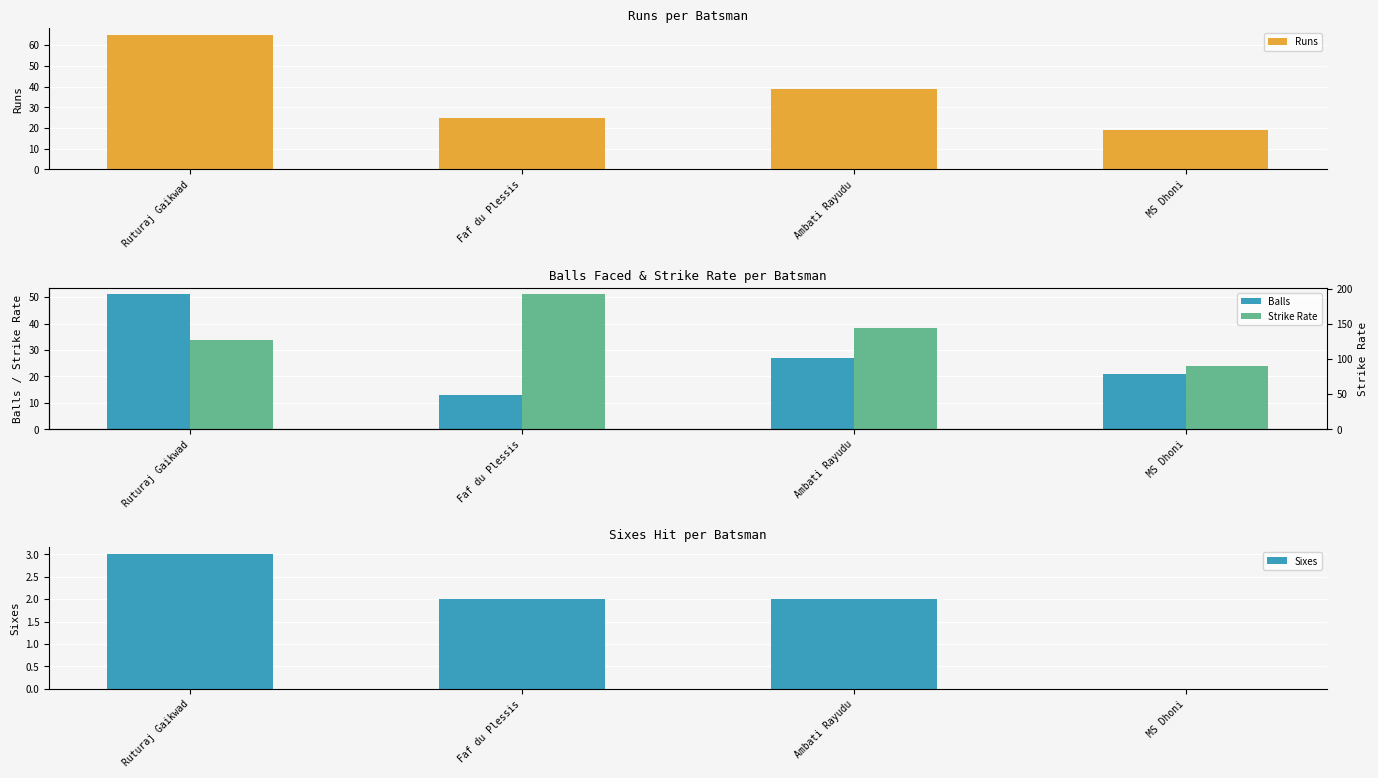

What are all the series names shown in the legend?

Runs, Balls, Sixes, Strike Rate